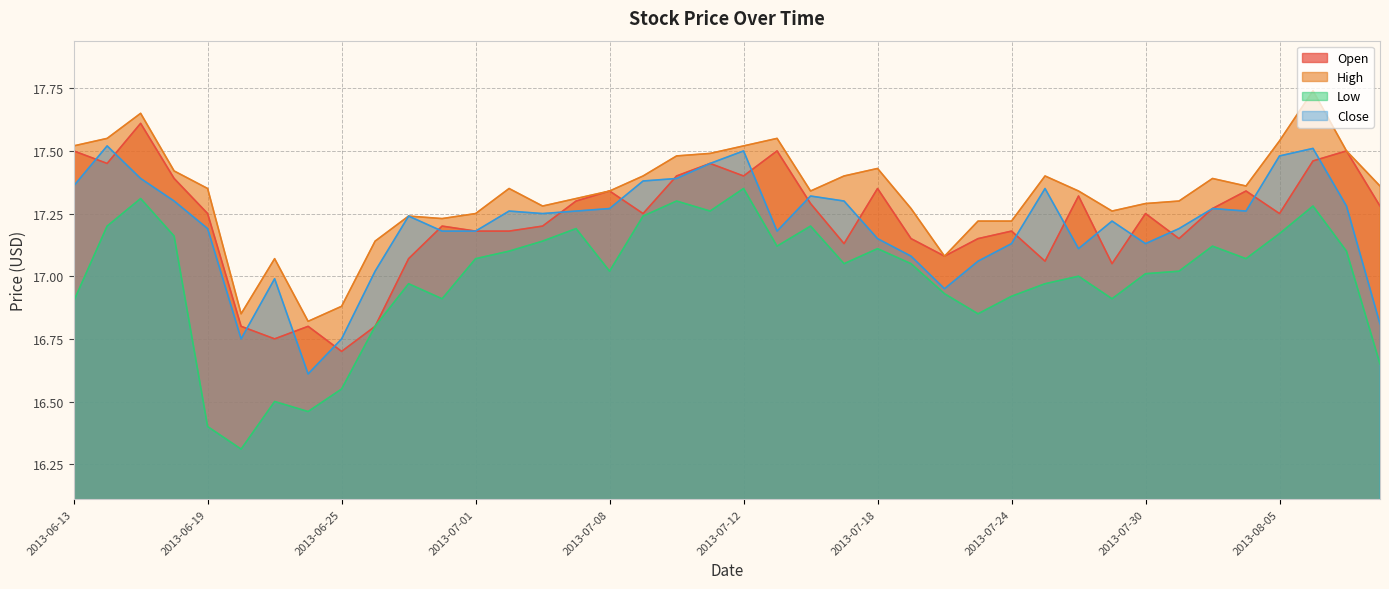

Read the Open value at 2013-06-17.

17.6